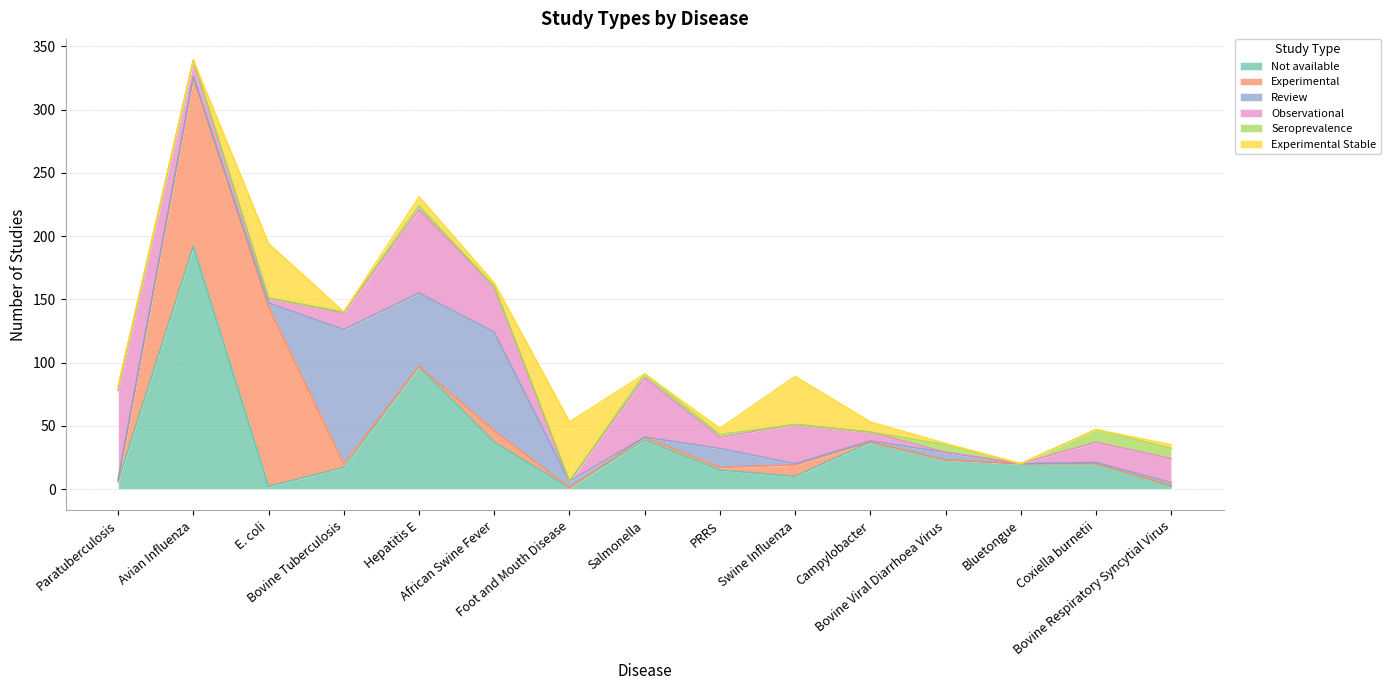

What position from the right is Paratuberculosis?

15